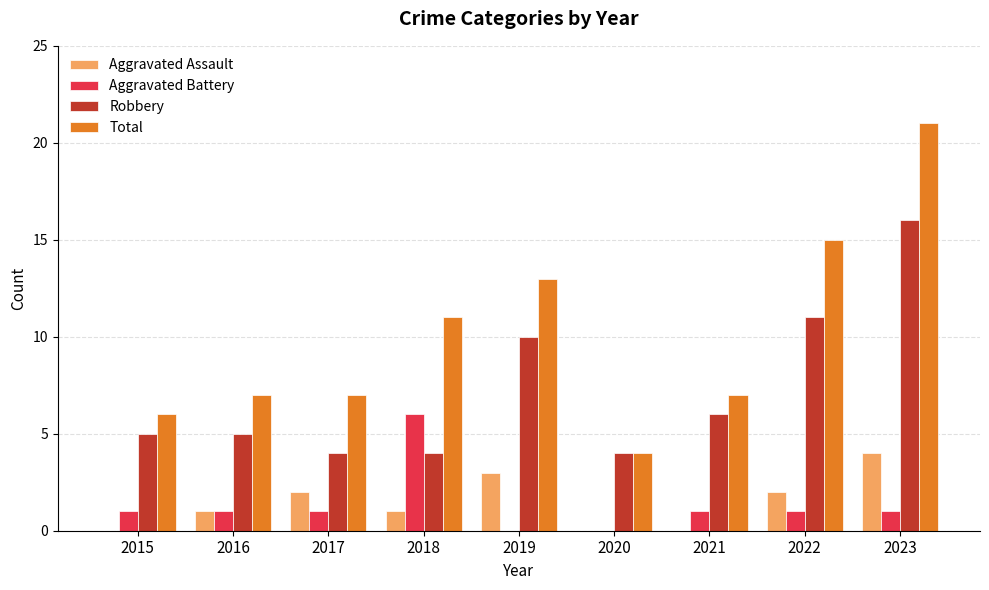

Reading right to left, what are all the values shown in this chart?

Aggravated Assault: 2023=4	2022=2	2021=0	2020=0	2019=3	2018=1	2017=2	2016=1	2015=0
Aggravated Battery: 2023=1	2022=1	2021=1	2020=0	2019=0	2018=6	2017=1	2016=1	2015=1
Robbery: 2023=16	2022=11	2021=6	2020=4	2019=10	2018=4	2017=4	2016=5	2015=5
Total: 2023=21	2022=15	2021=7	2020=4	2019=13	2018=11	2017=7	2016=7	2015=6